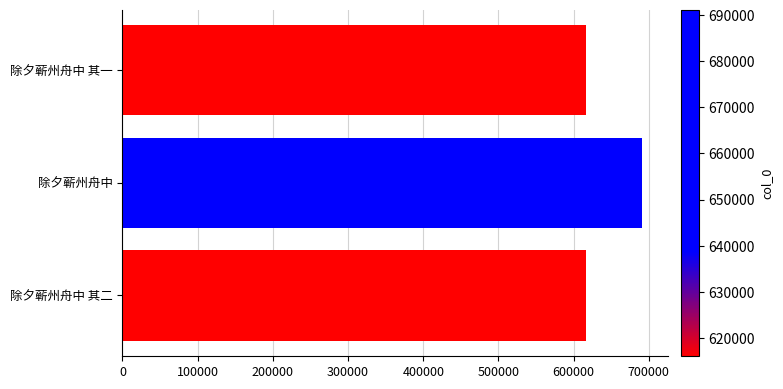

How many values are below 615989?

1